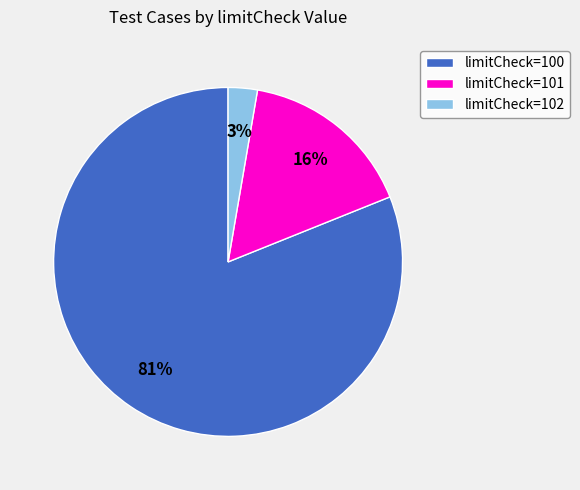

Count the number of slices in the pie.

3